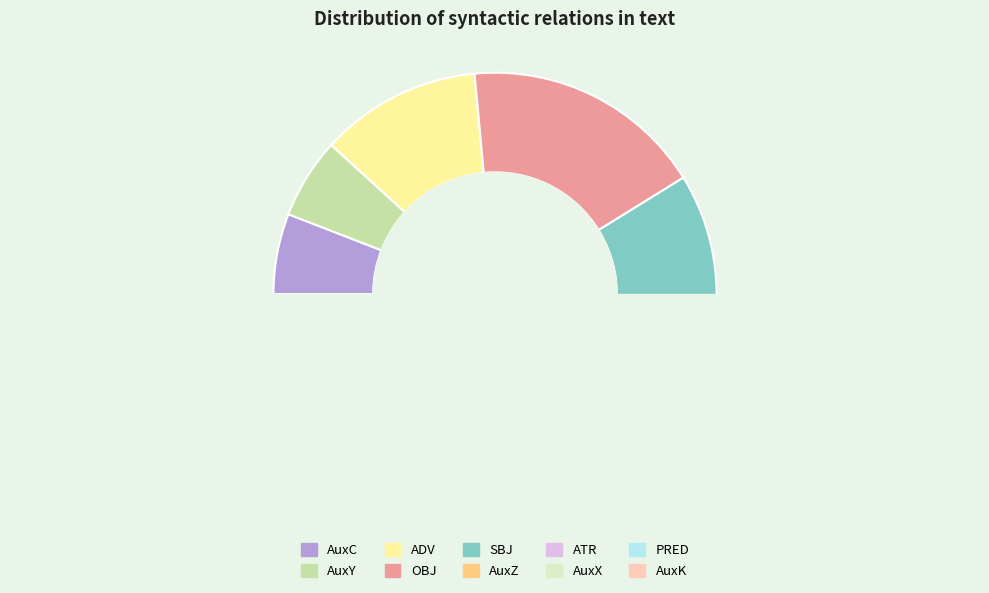

Does AuxZ represent more than half of the total?

No